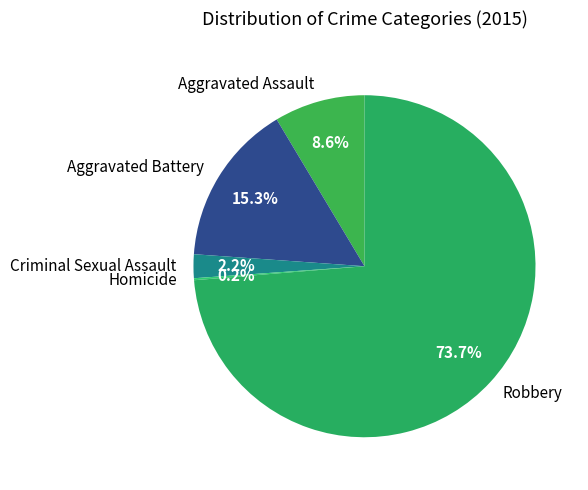

Is there a majority slice in this chart?

Yes